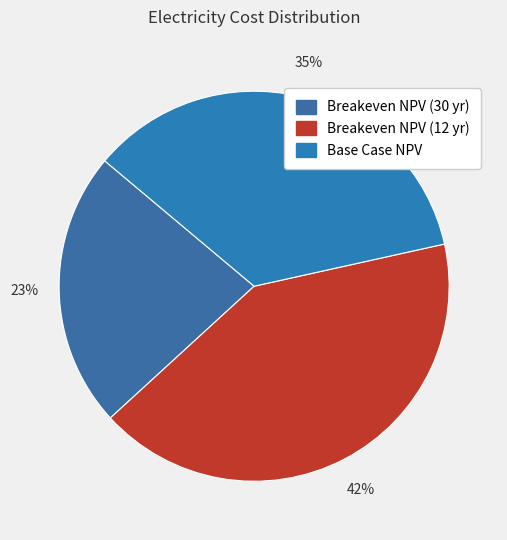

How many segments does this pie chart have?

3